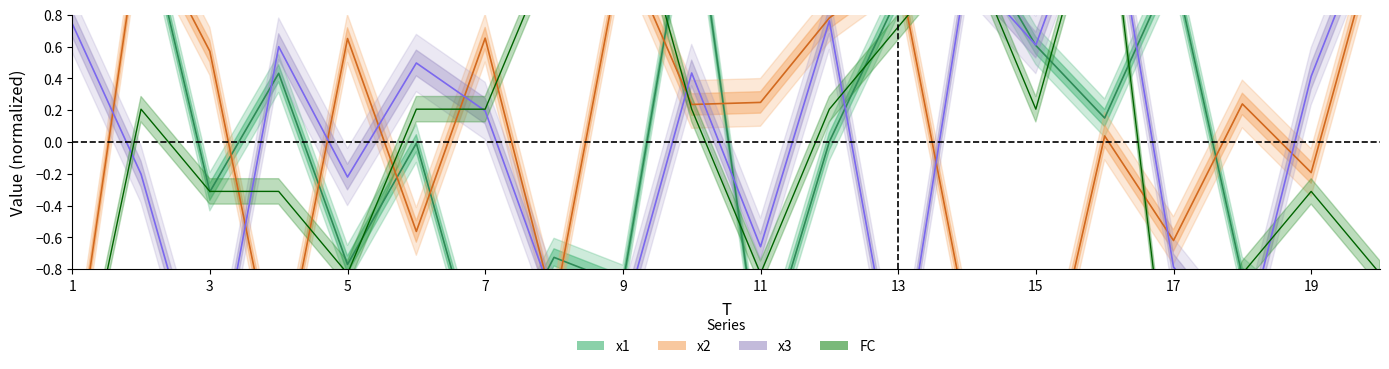

What is the sum of the x2 values at 17 and 11?

-0.3